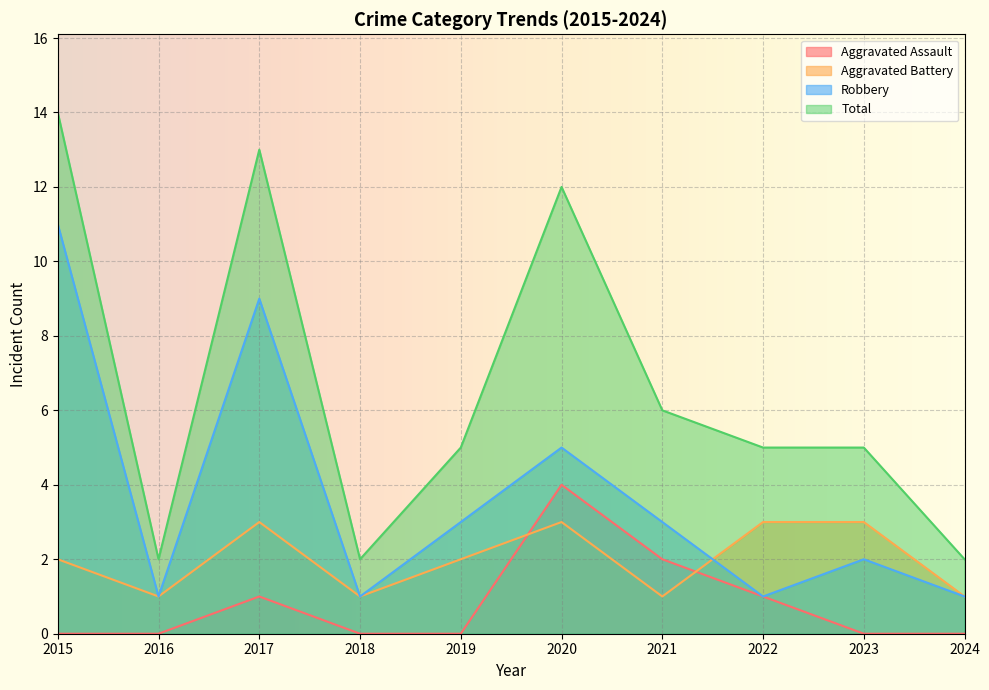

What are all the series names shown in the legend?

Aggravated Assault, Aggravated Battery, Robbery, Total